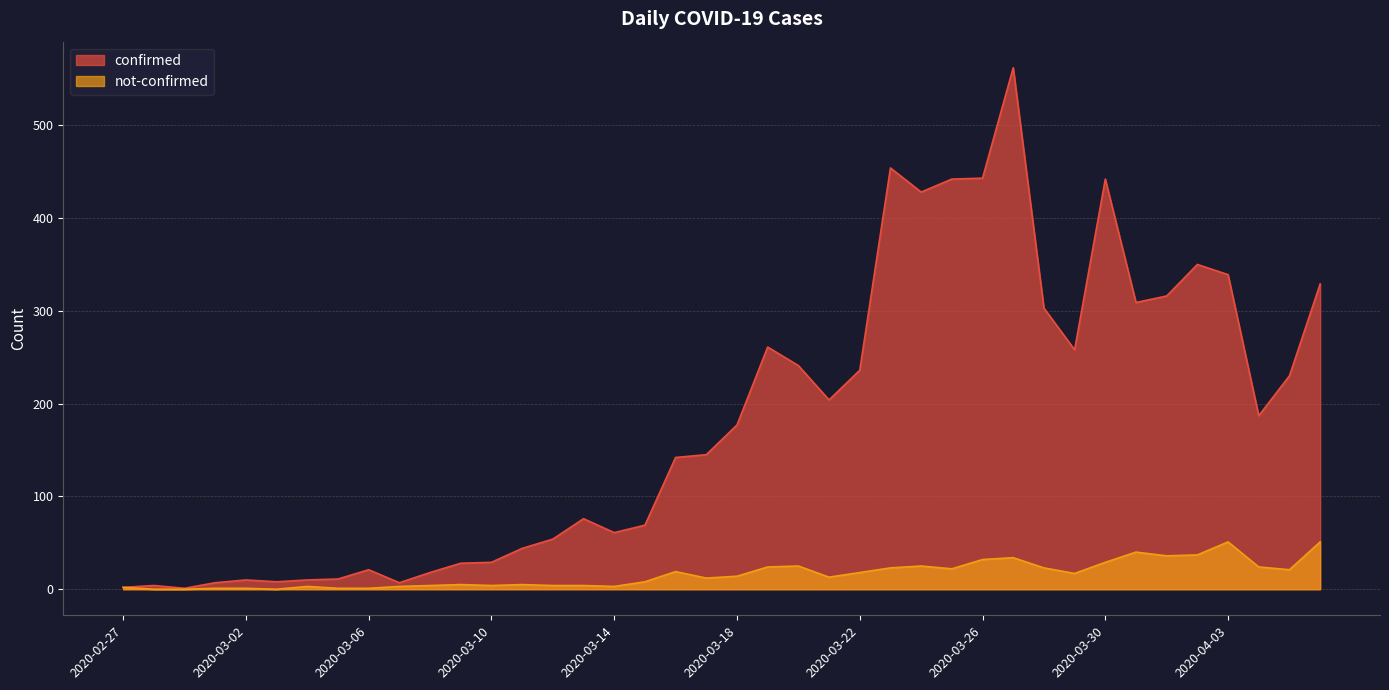

Count the number of data series in this chart.

2